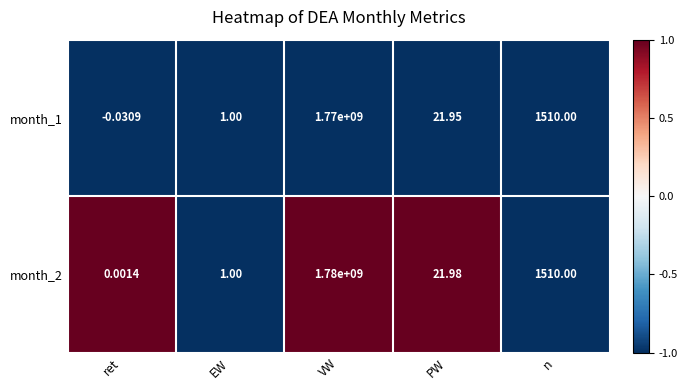

At which label is month_2 closest to 890000000?

n